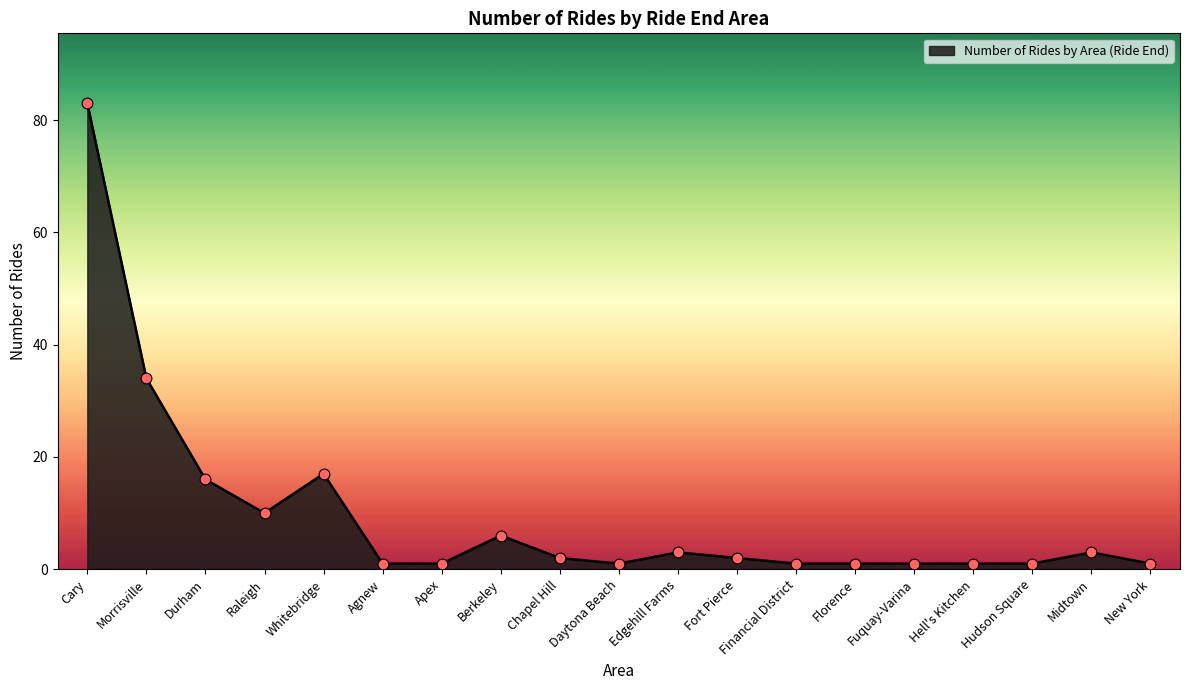

What is the change in value from Hudson Square to Midtown?

+2